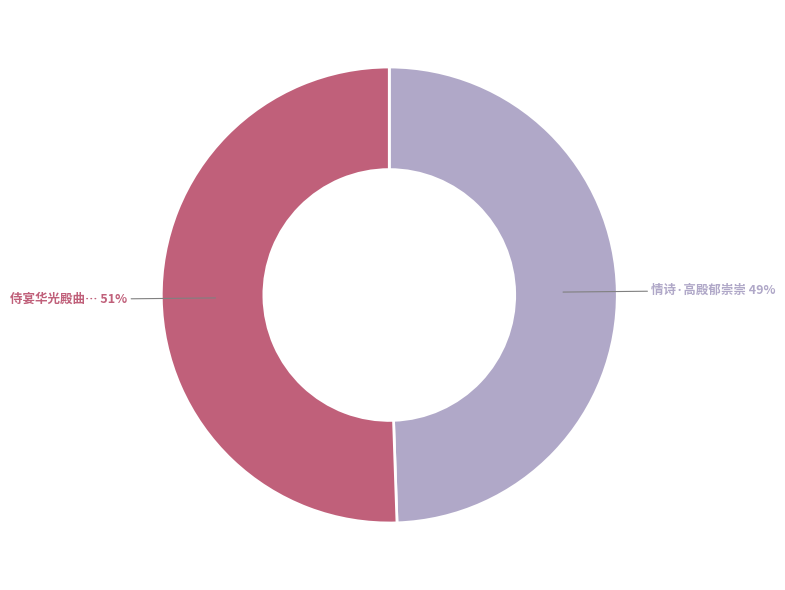

To the nearest percent, what is the average slice percentage?

50%